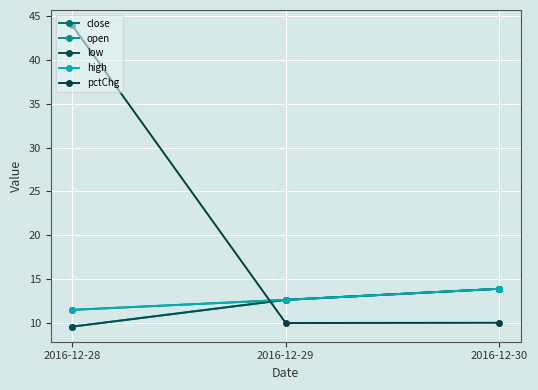

True or false: open has a value of 12.6 at 2016-12-29.

True